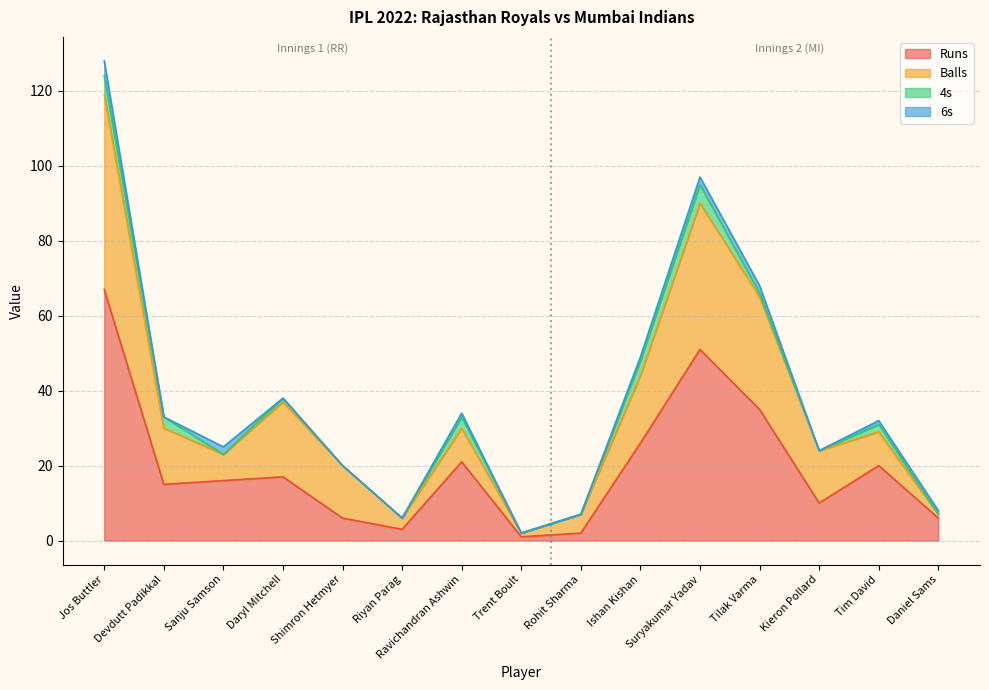

At which category is the sum across all series the highest?

Jos Buttler